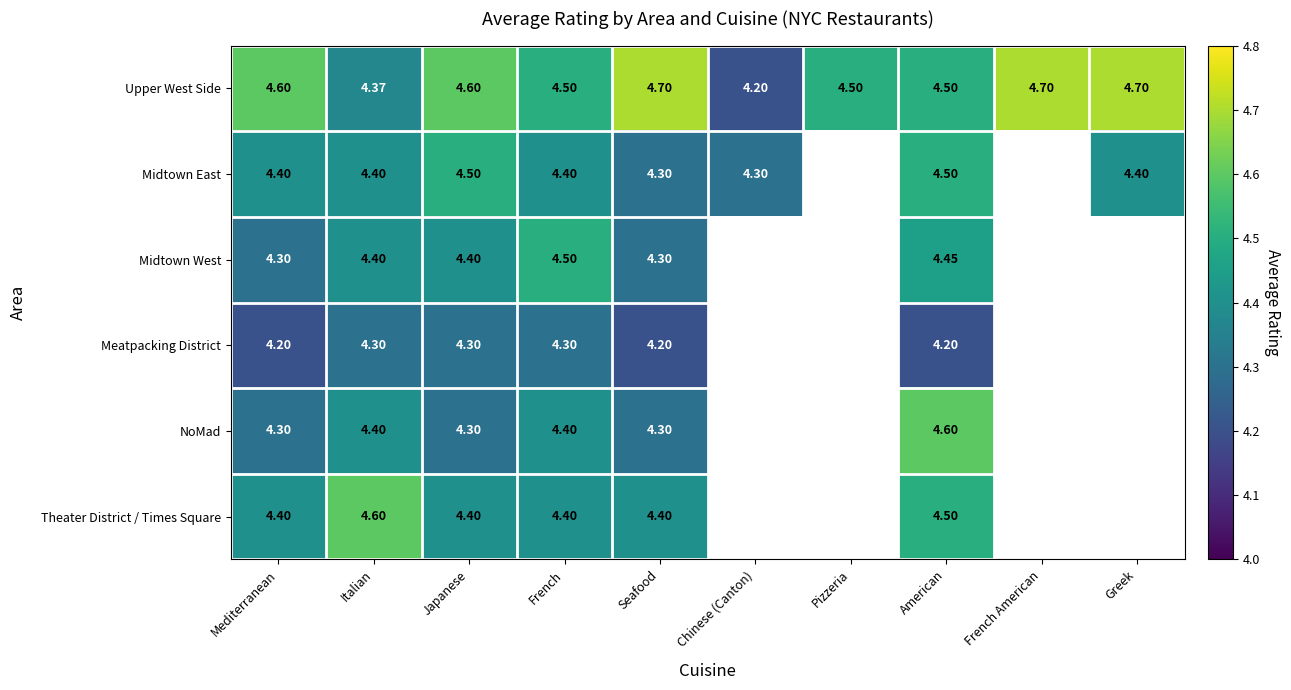

Is the value of Midtown East at Chinese (Canton) greater than the value of Theater District / Times Square at French?

No